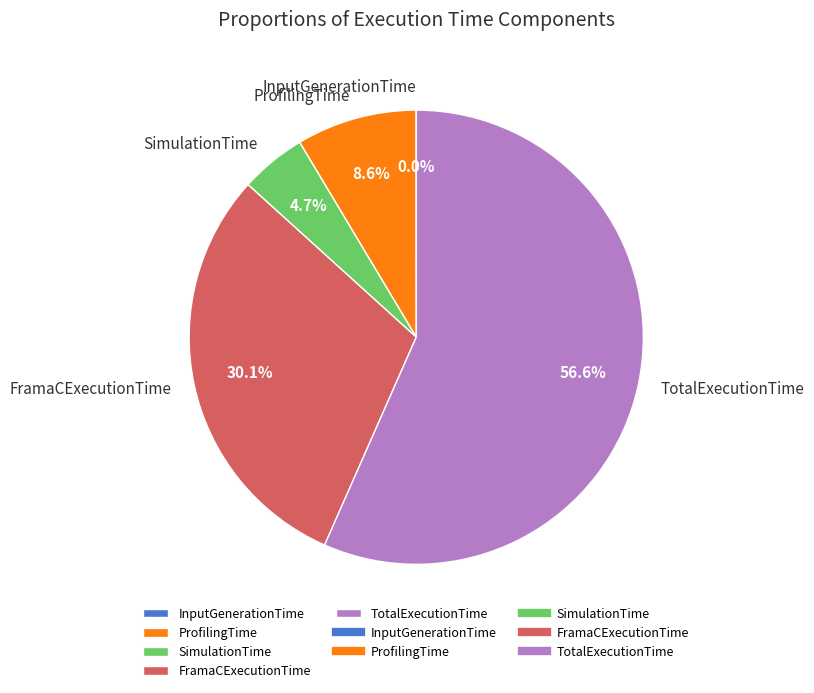

What is the majority slice?

TotalExecutionTime